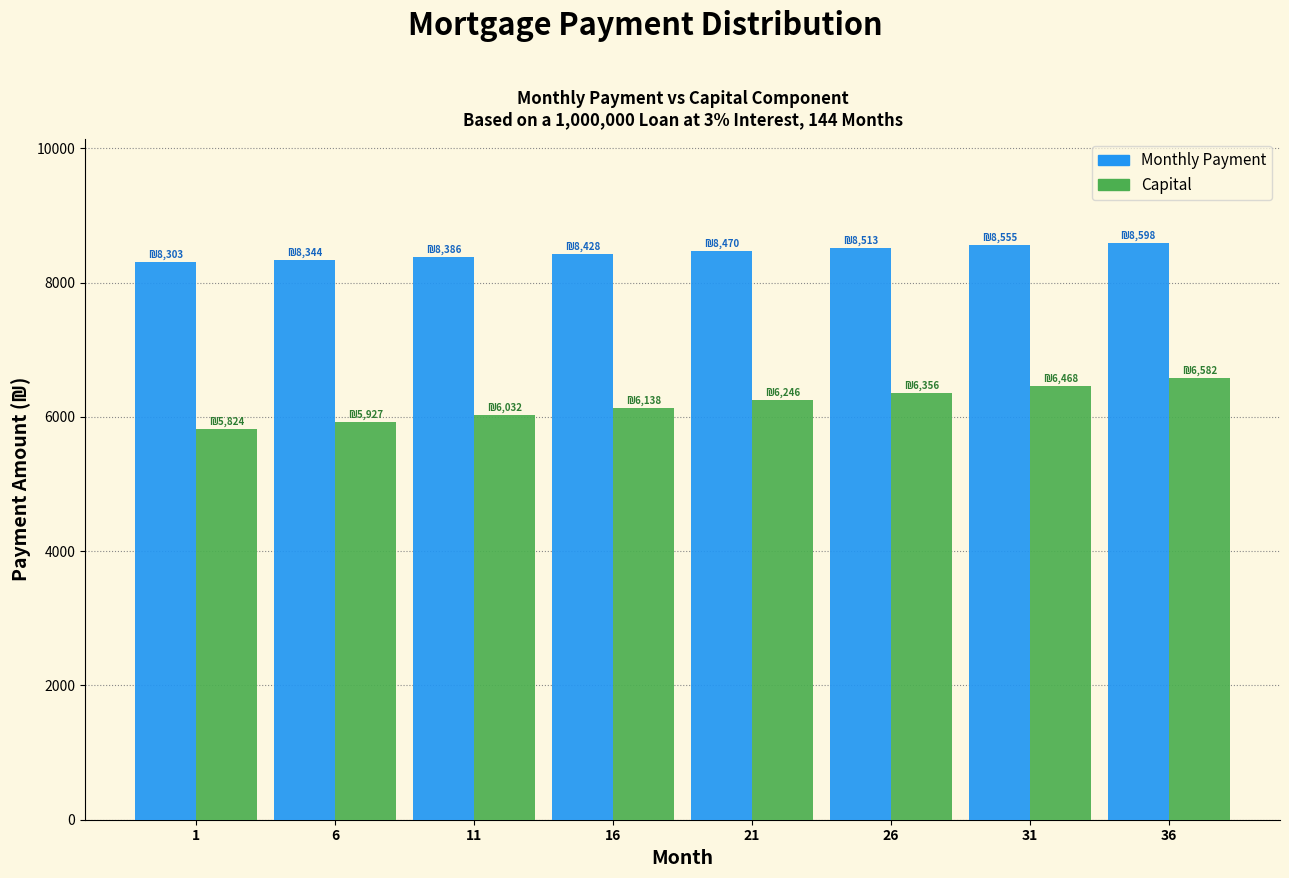

Reading left to right, transcribe all the data shown in this chart.

Monthly Payment: 8302.7	8344.3	8386.1	8428.2	8470.4	8512.8	8555.5	8598.3
Capital: 5824.3	5927.0	6031.5	6137.9	6246.2	6356.3	6468.4	6582.5